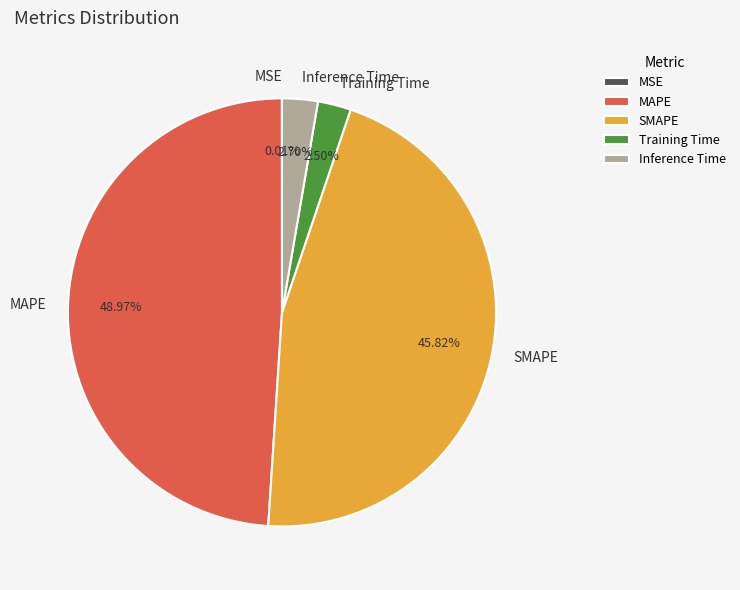

To the nearest percent, what percentage of the pie is MAPE?

49%